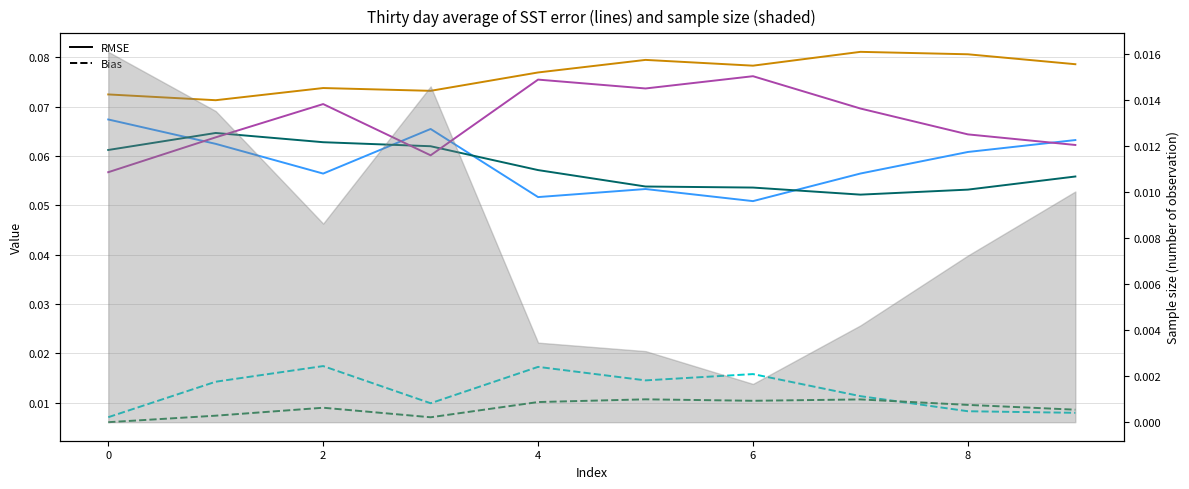

What is the sum of all col 7 values?

0.7